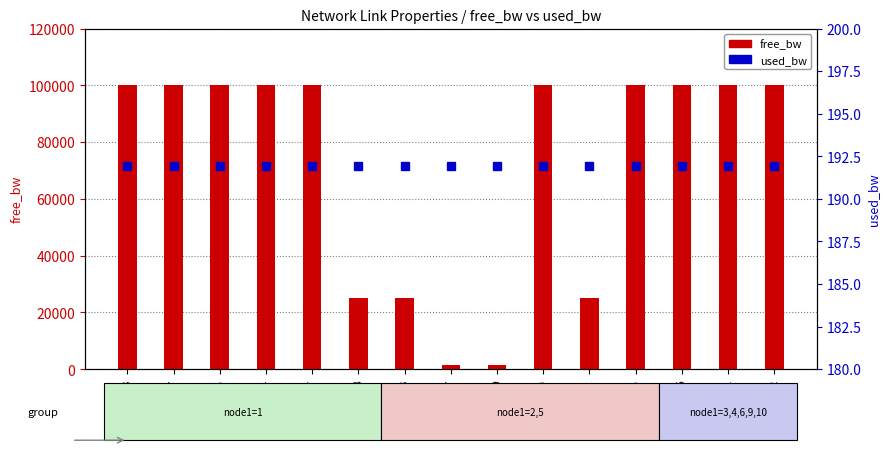

Reading right to left, list all the values displayed in this chart.

free_bw: 99999.8	99999.8	99999.8	99999.8	24999.8	99999.8	1549.8	1549.8	24999.8	24999.8	99999.8	99999.8	99999.8	99999.8	99999.8
used_bw: 192.0	192.0	192.0	192.0	191.9	192.0	191.9	192.0	192.0	192.0	191.9	192.0	192.0	191.9	192.0